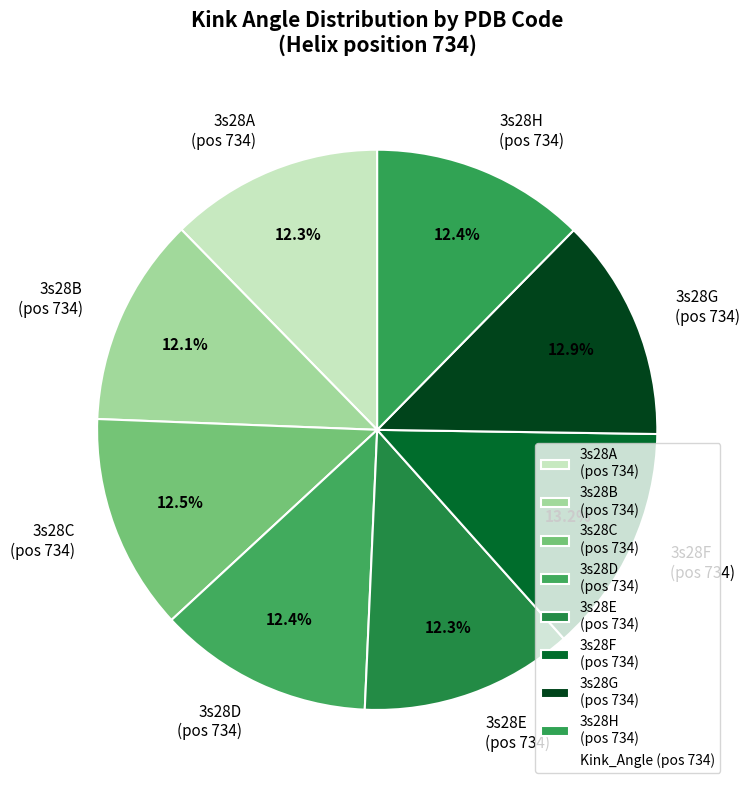

Approximately how many times larger is the value at 3s28H (pos 734) compared to 3s28D (pos 734)?

1.0